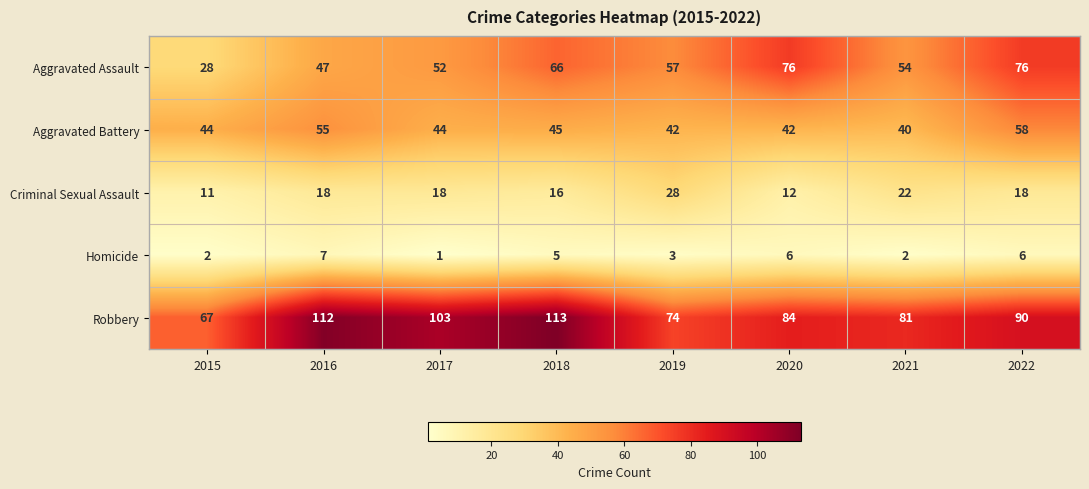

Which series has the largest range (max minus min)?

Aggravated Assault